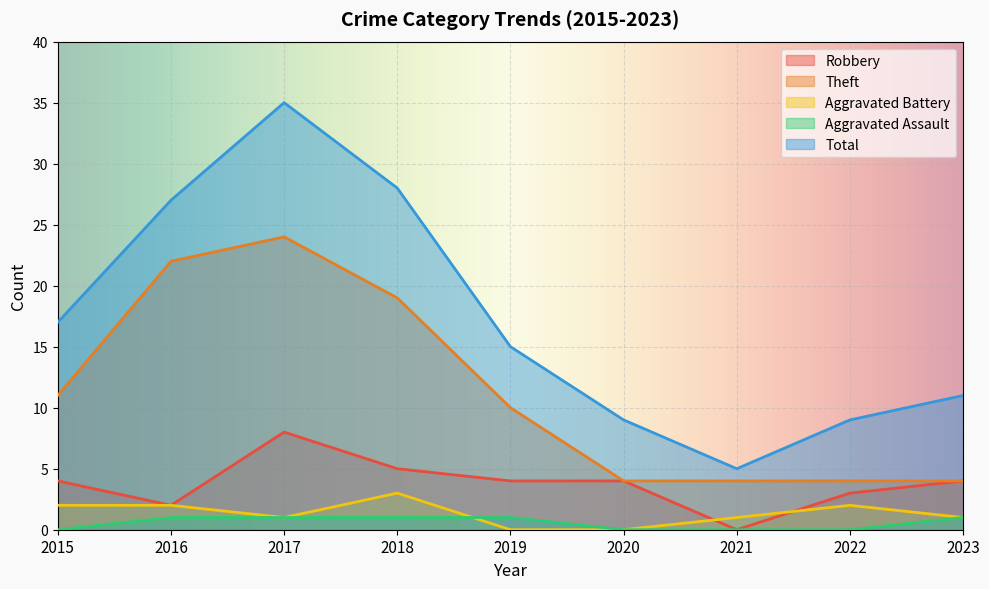

Which series has the largest total across all categories?

Total